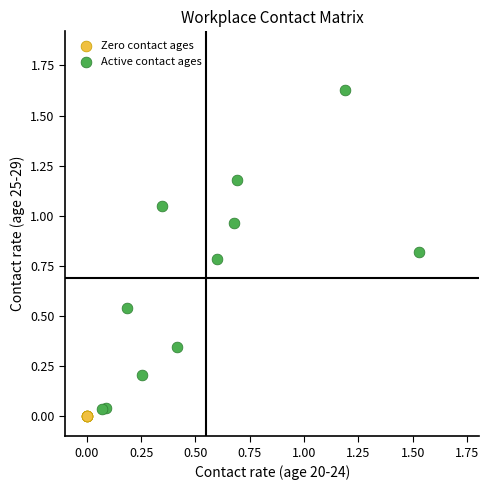

What are all the series names shown in the legend?

Zero contact ages, Active contact ages